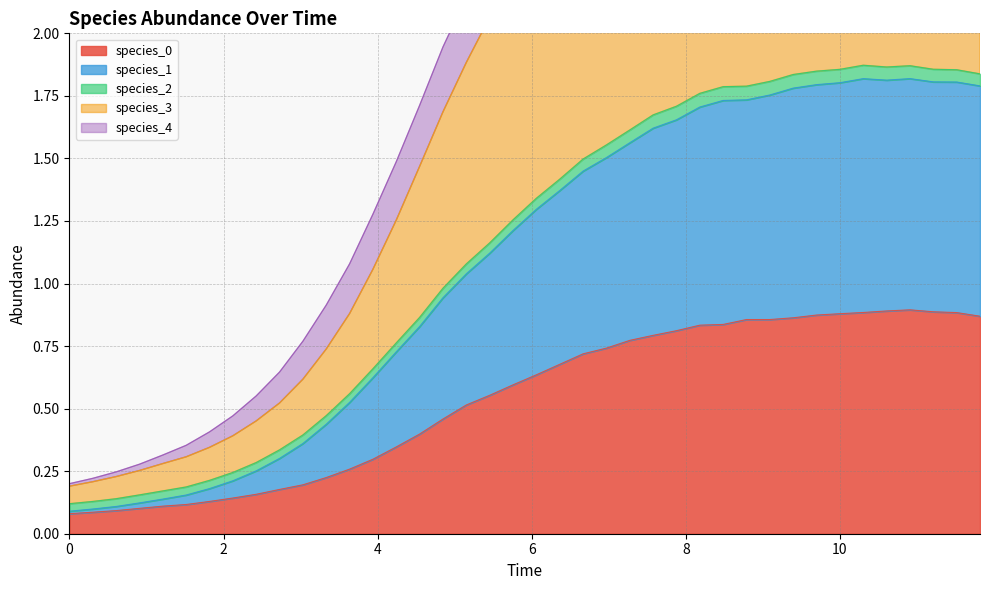

What is the difference between the species_3 values at 10.303030303030303 and 1.8181818181818183?

3.1